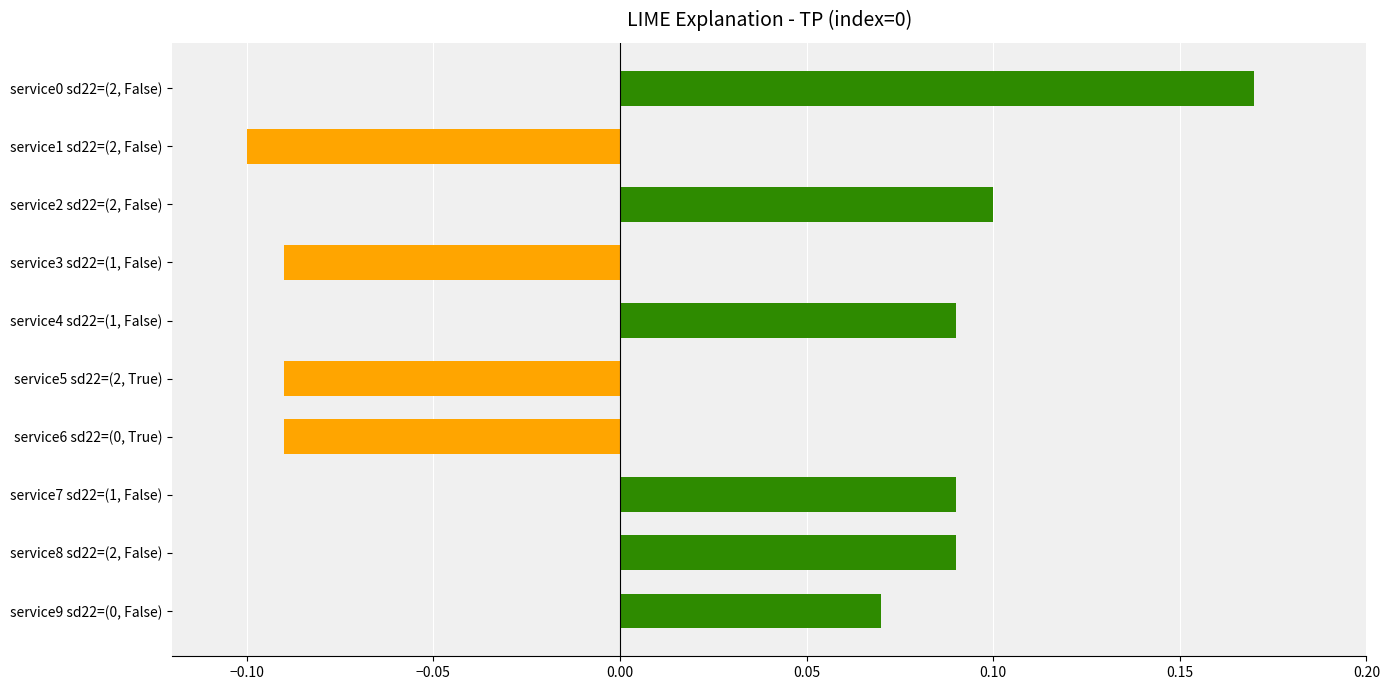

True or false: the data shows -0.2 at service3 sd22=(1, False).

False